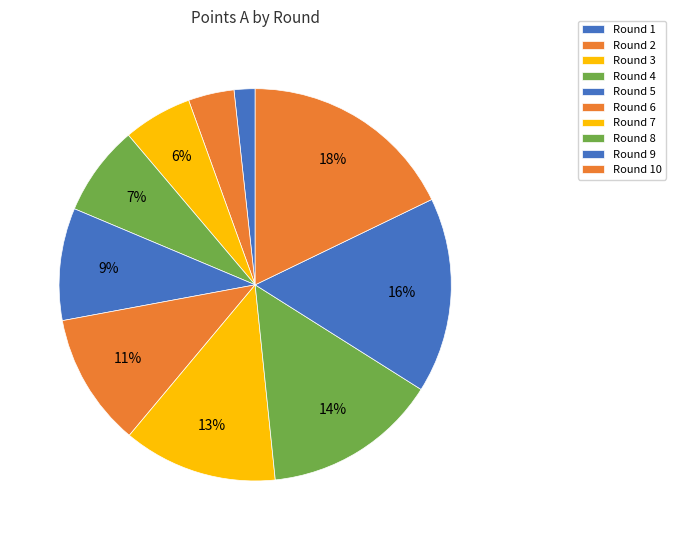

How many slices are in this pie chart?

10